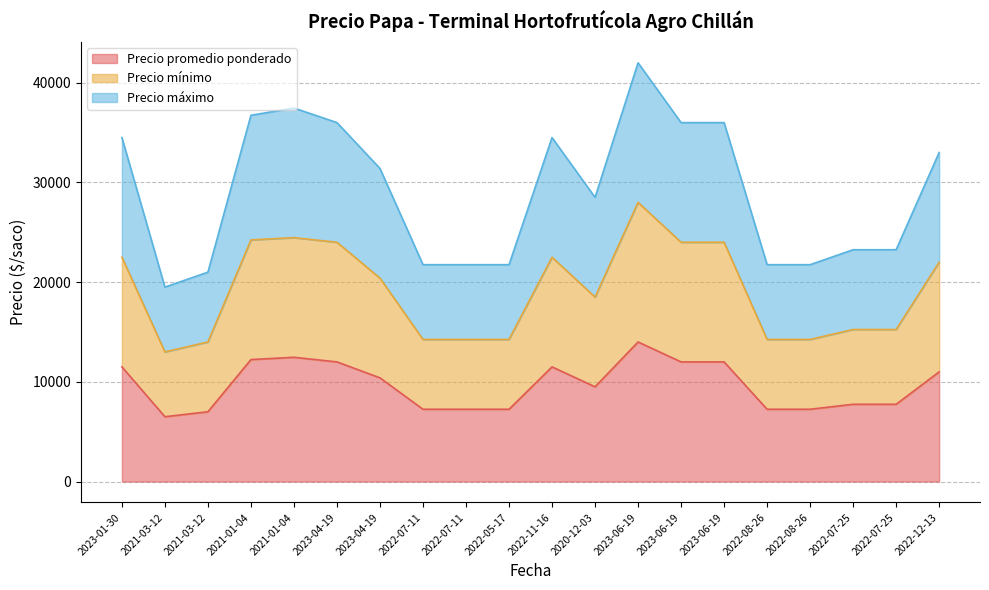

In Precio mínimo, how many points are higher than both neighbors (excluding endpoints)?

3